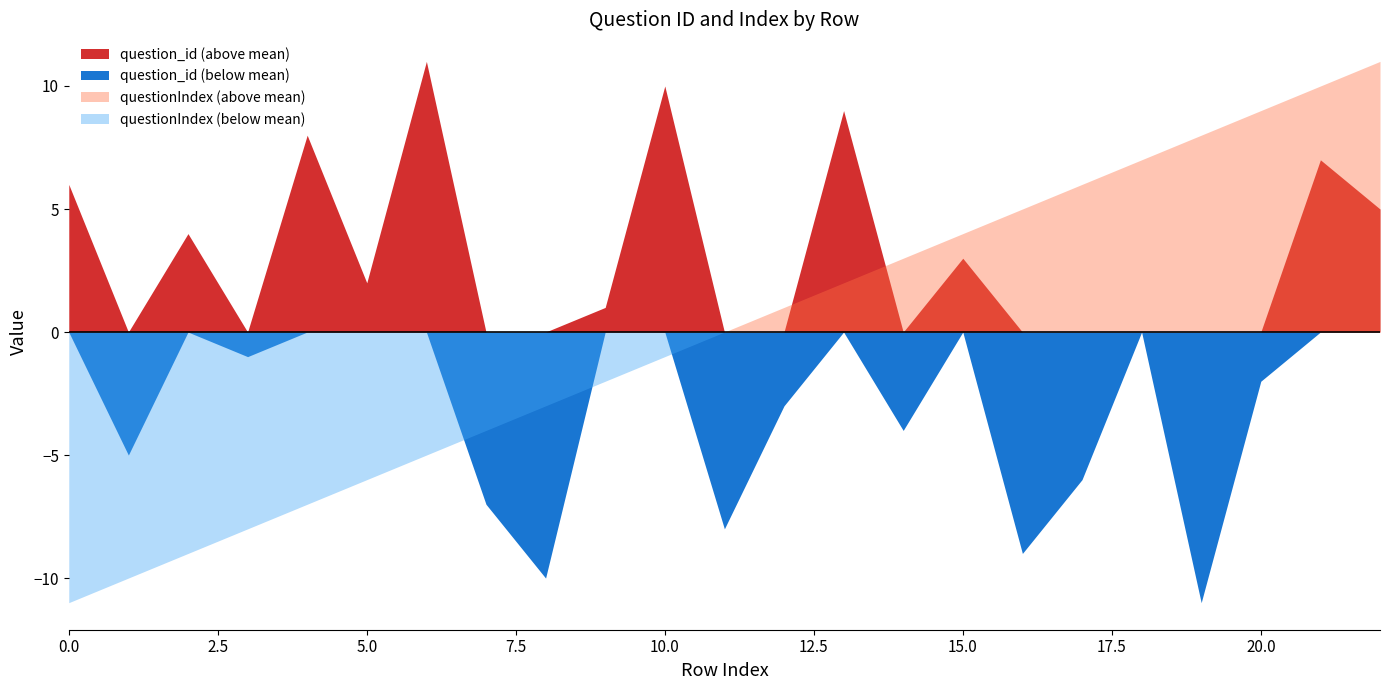

Does the chart display data point markers on the line(s)?

No